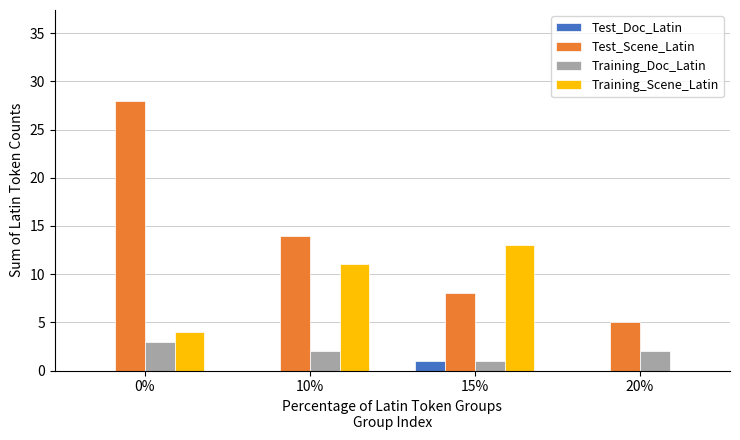

Which series changed the most between 15% and 20%?

Training_Scene_Latin